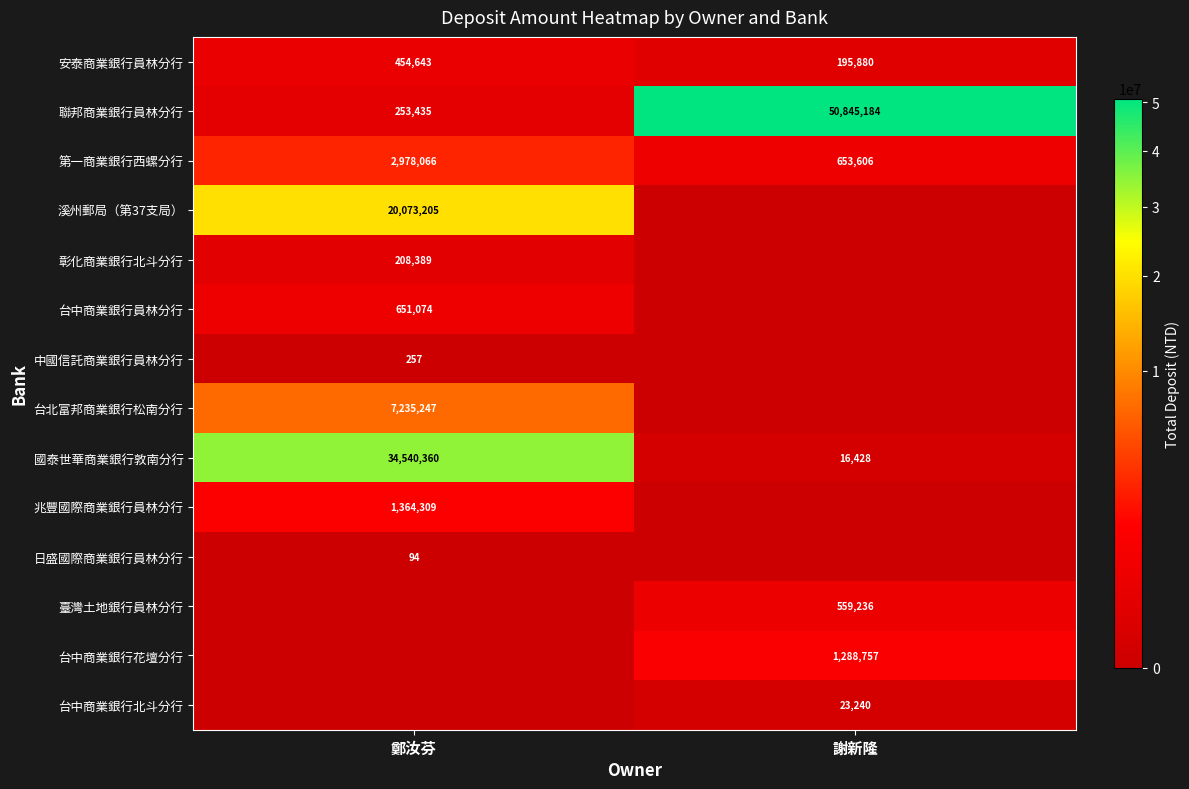

List the labels in order of 安泰商業銀行員林分行 value, smallest first.

謝新隆, 鄭汝芬